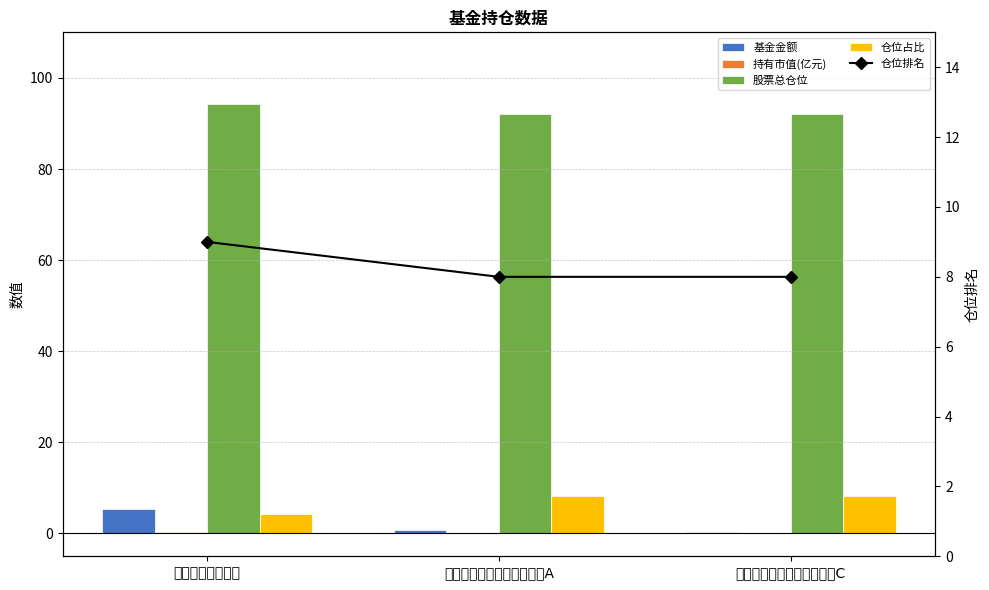

At which category is the sum across all series the highest?

招商中国机遇股票